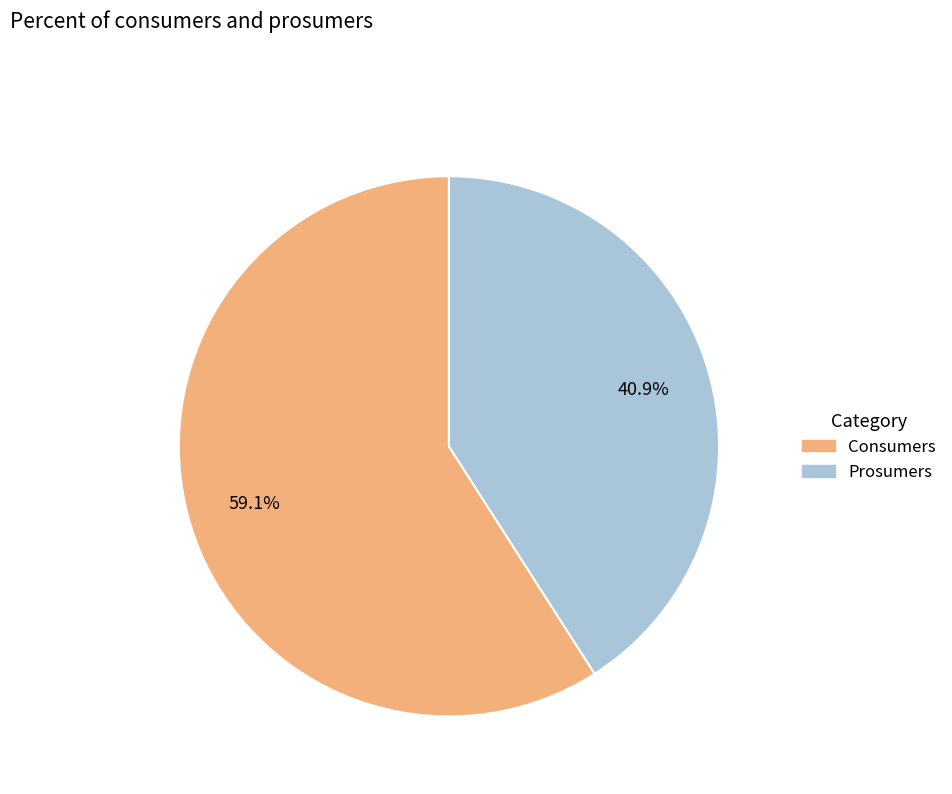

Is the sum of Prosumers and Consumers greater than half?

Yes